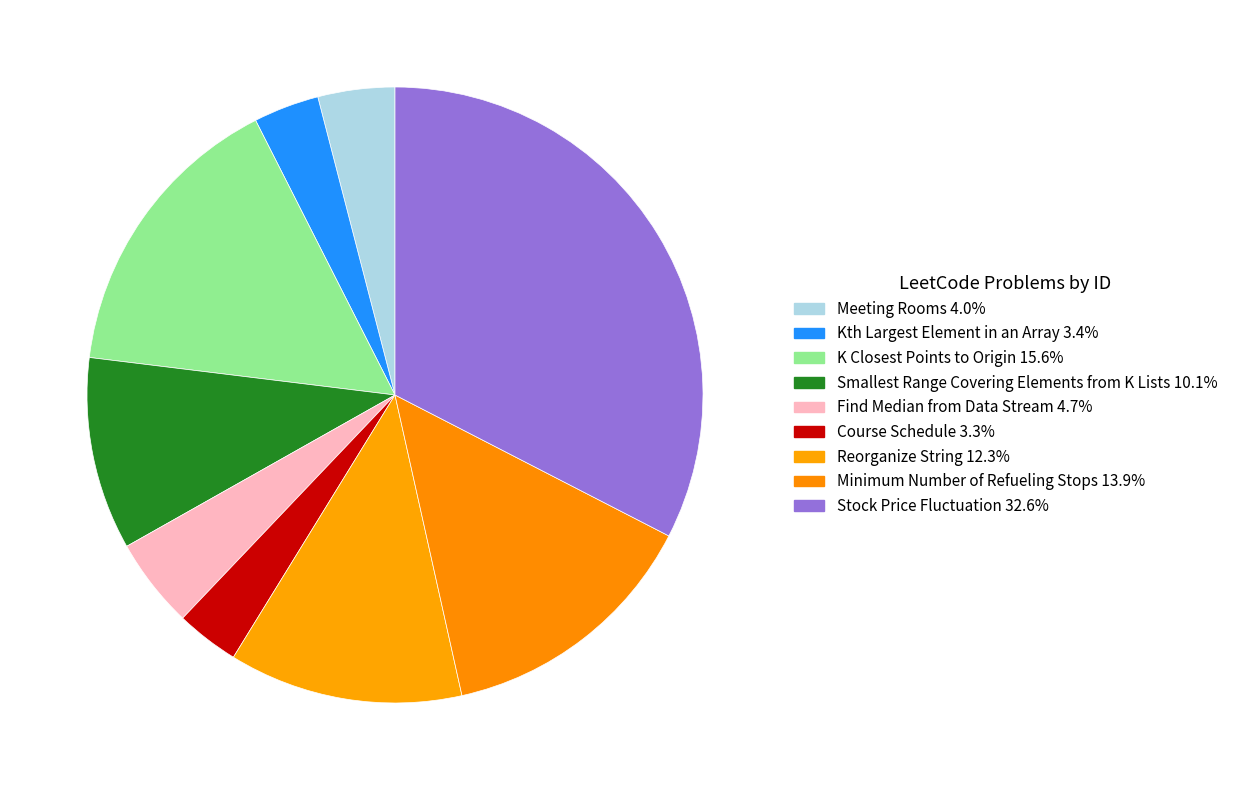

Does any single category account for the majority?

No